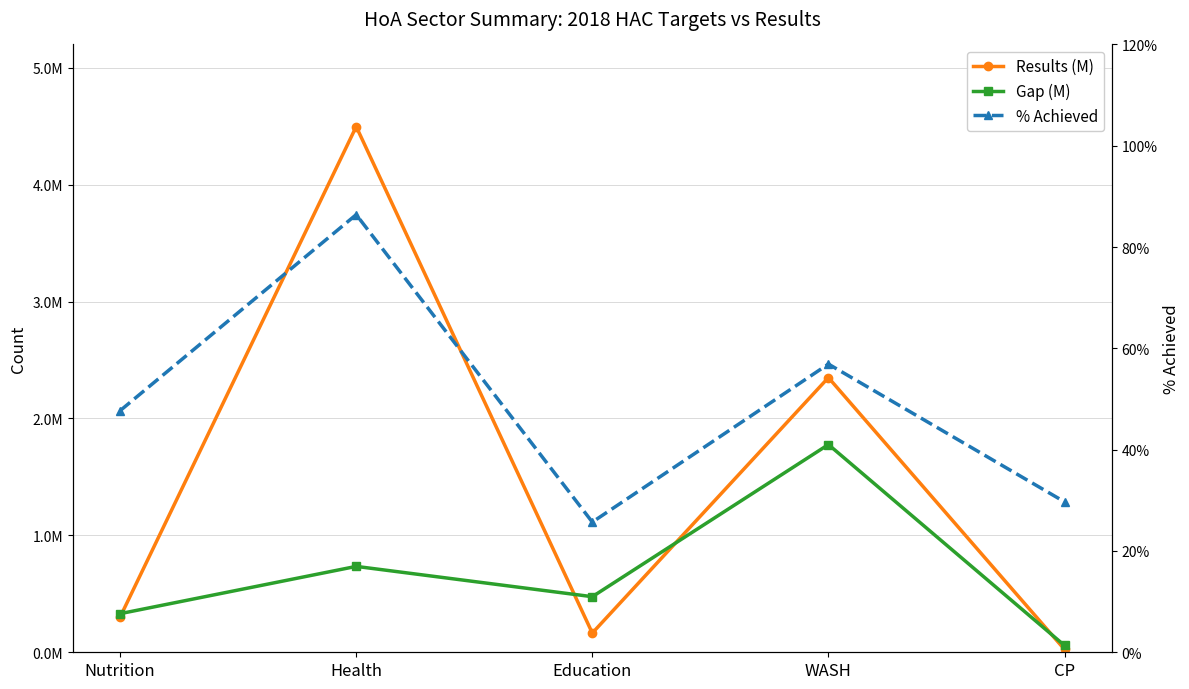

The % Achieved series shows 0.3 at WASH. True or false?

False